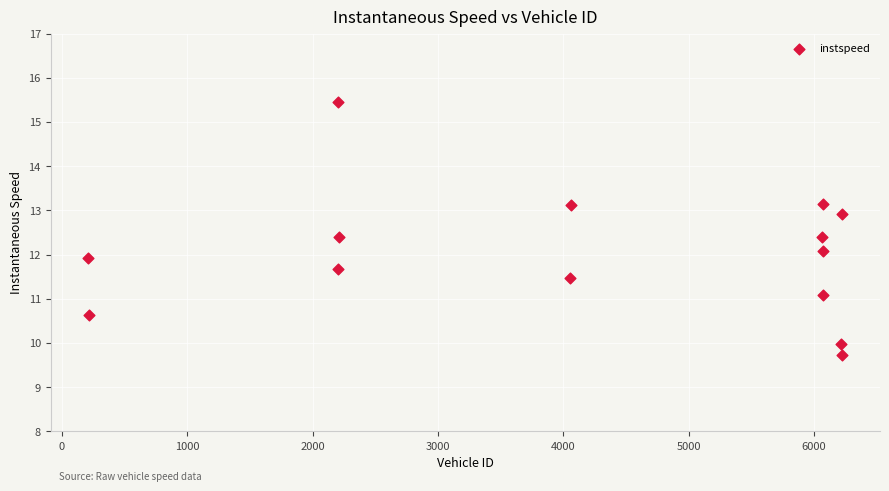

What is the range of Y values (max minus min)?

5.7